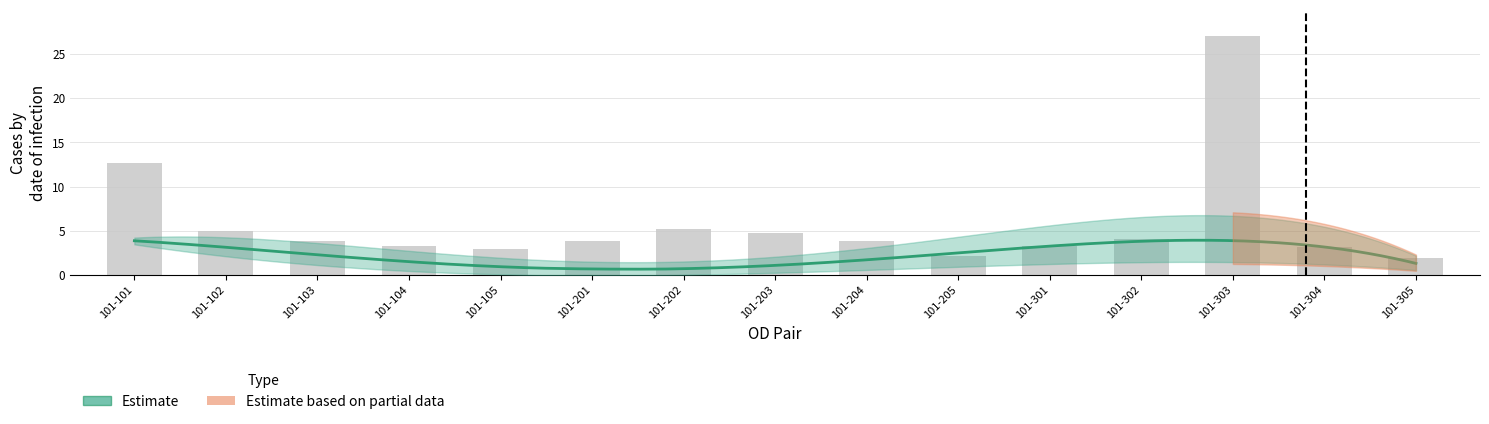

Between 101-102 and 101-202, which is larger?

101-202